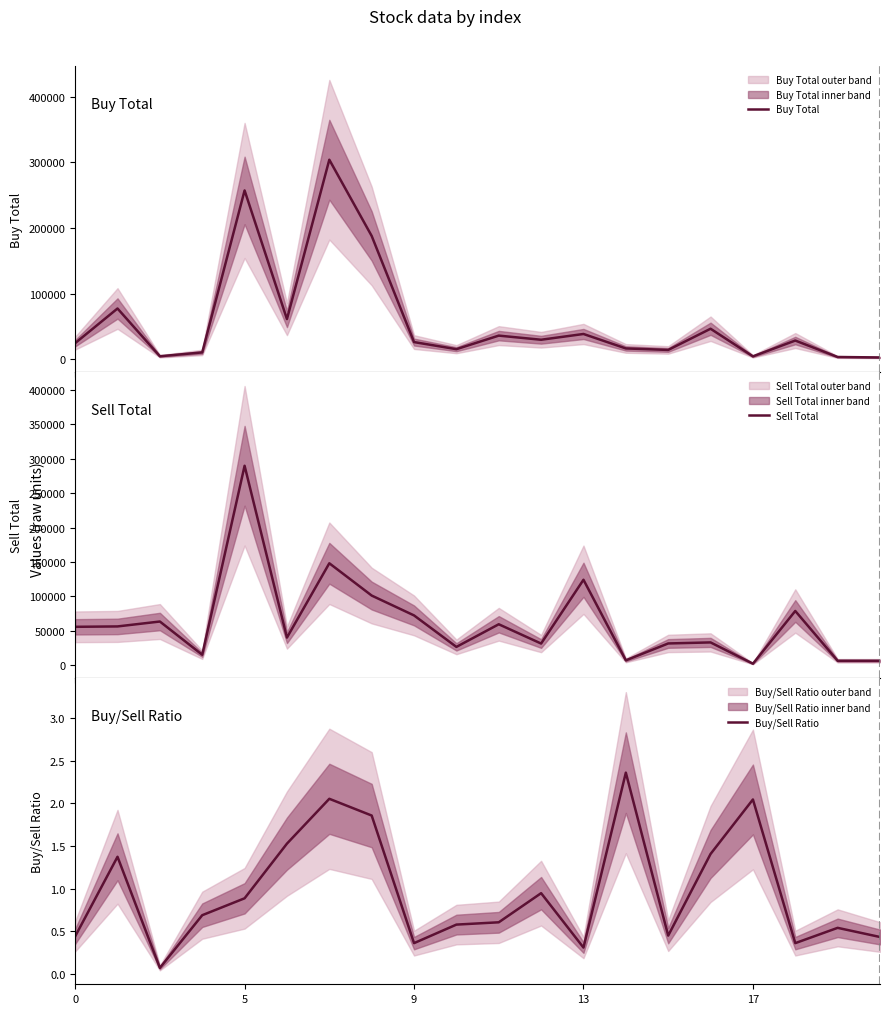

What are all the series names shown in the legend?

Buy Total, Sell Total, Buy/Sell Ratio